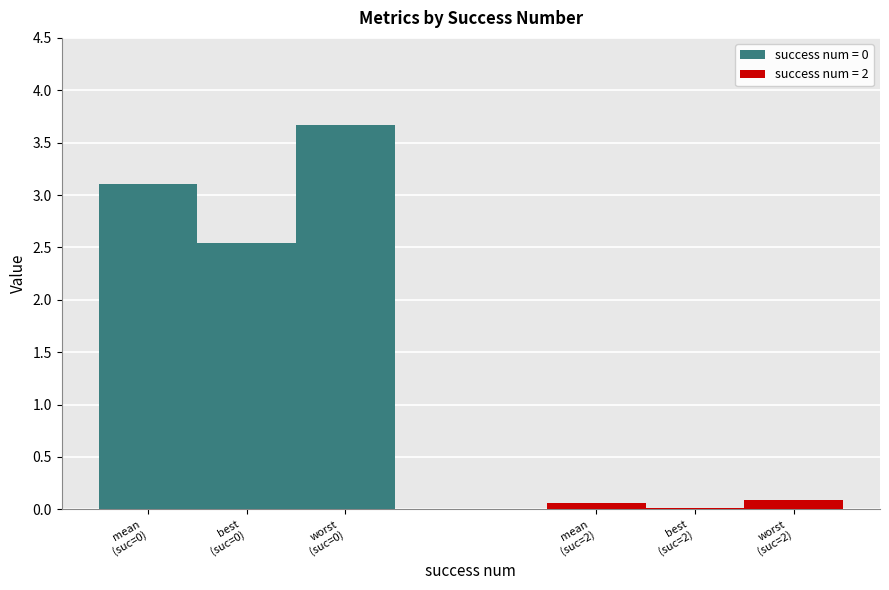

How many data points in best are above 2?

1